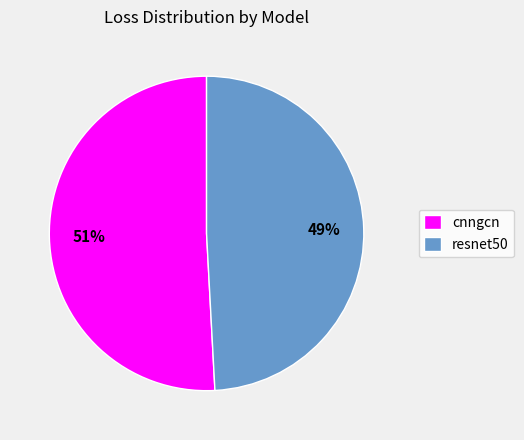

Is there a majority slice in this chart?

Yes